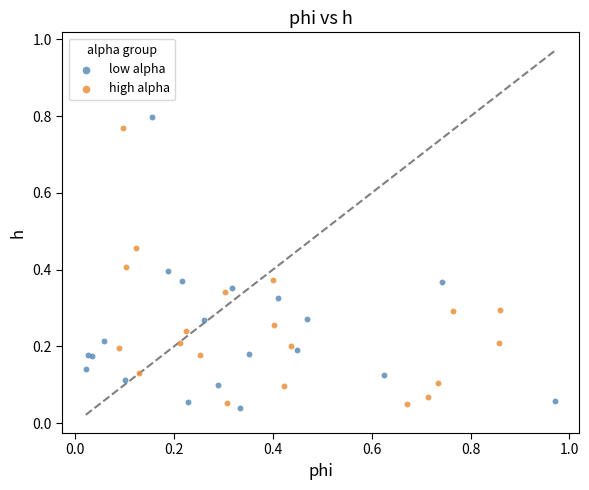

What are all the series names shown in the legend?

low alpha, high alpha